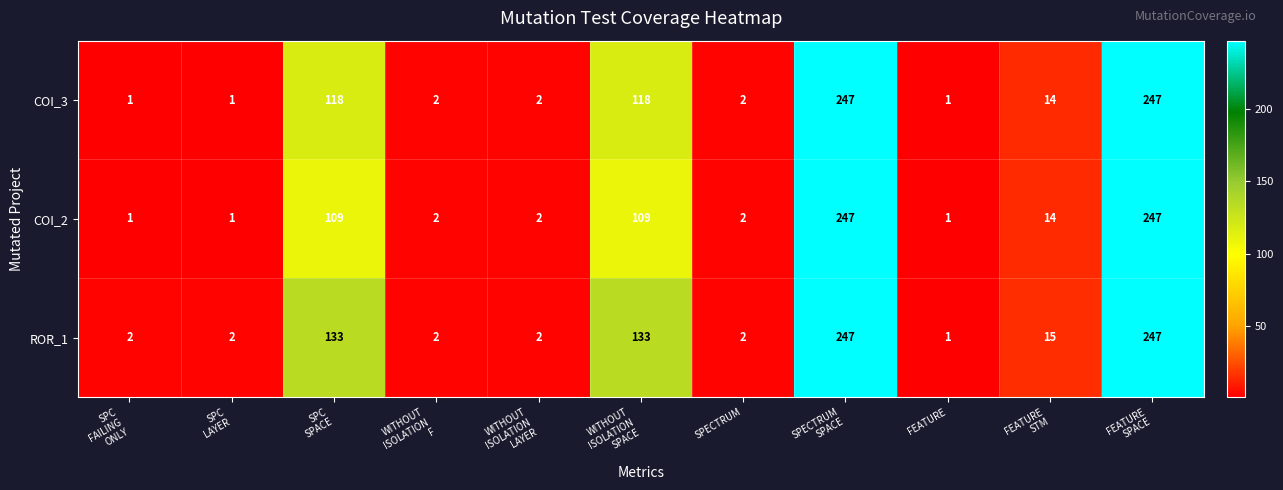

At how many categories does at least one series exceed 20?

4